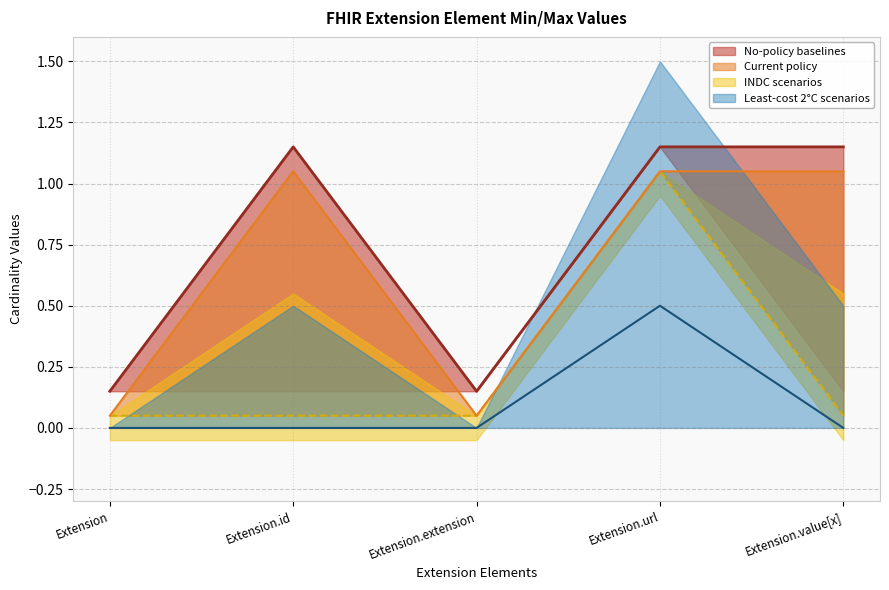

Count the number of categories in the chart.

5